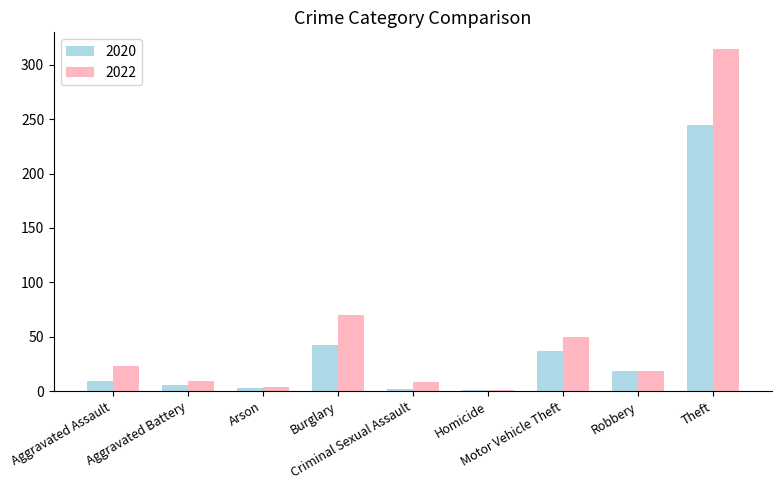

The 2022 series shows 1 at Homicide. True or false?

True